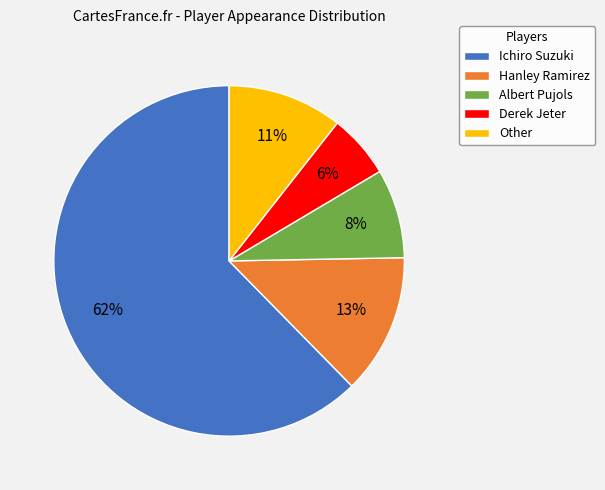

The Ichiro Suzuki slice represents 55% of the pie. True or false?

False